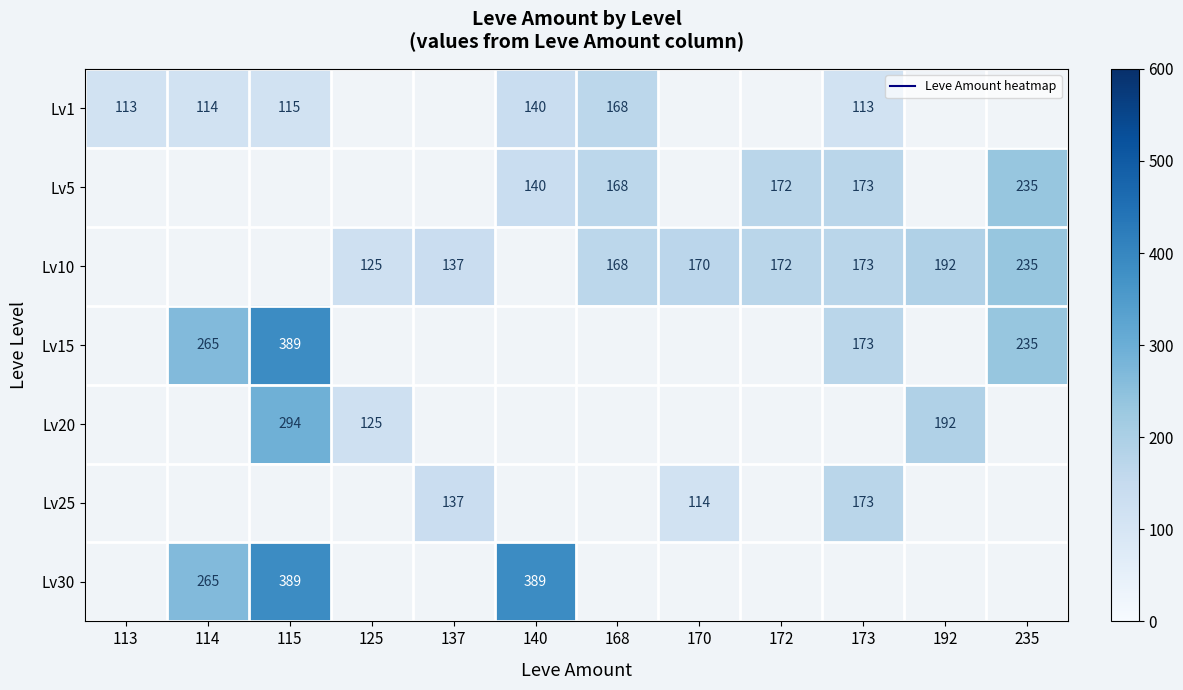

How many values in Lv1 are above zero?

6